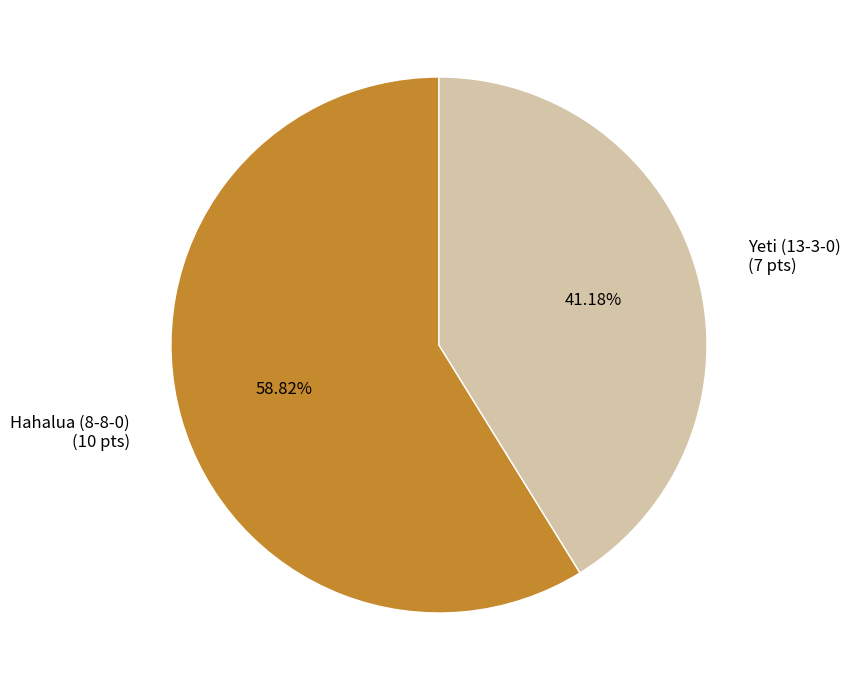

To the nearest percent, what is the combined percentage of Hahalua (8-8-0) and Yeti (13-3-0)?

100%